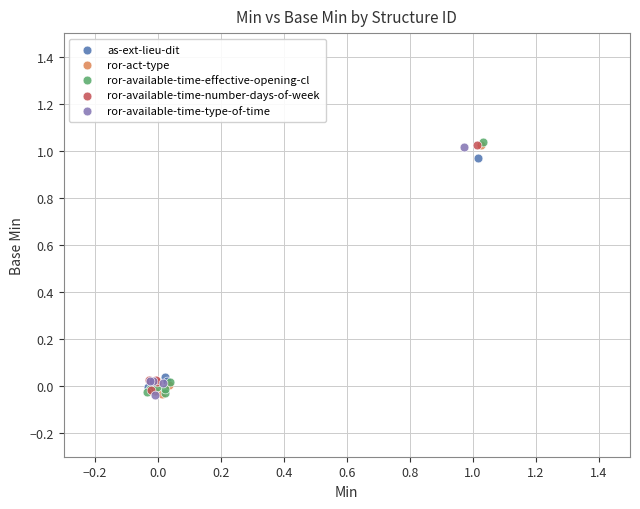

Which series has the largest Y range (max minus min)?

ror-available-time-effective-opening-cl